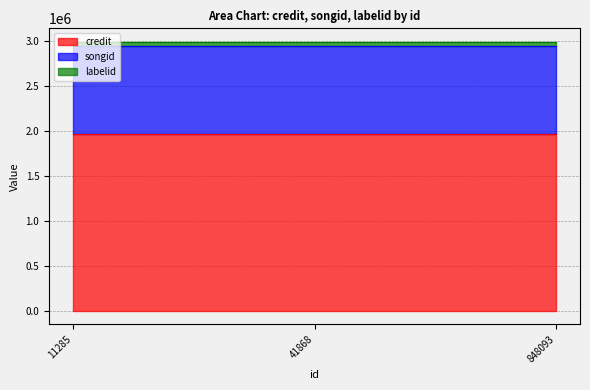

Which category has the lowest value across all series?

11285